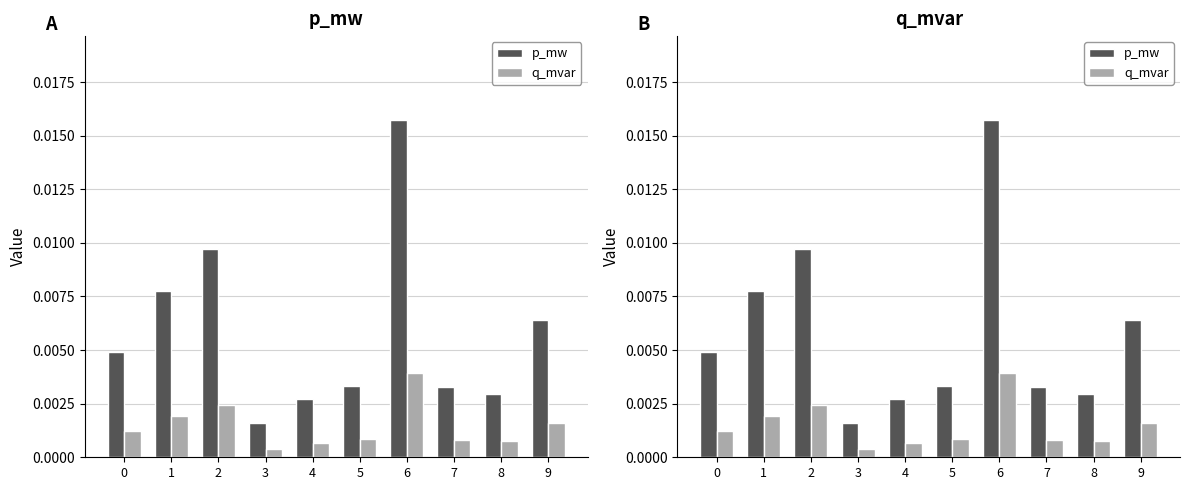

List the series in order of their overall mean, lowest first.

q_mvar, p_mw